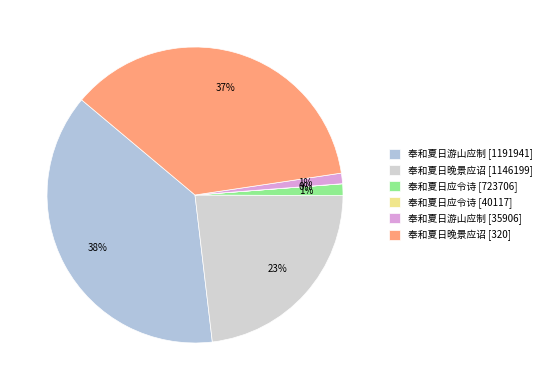

Does any single category account for the majority?

No